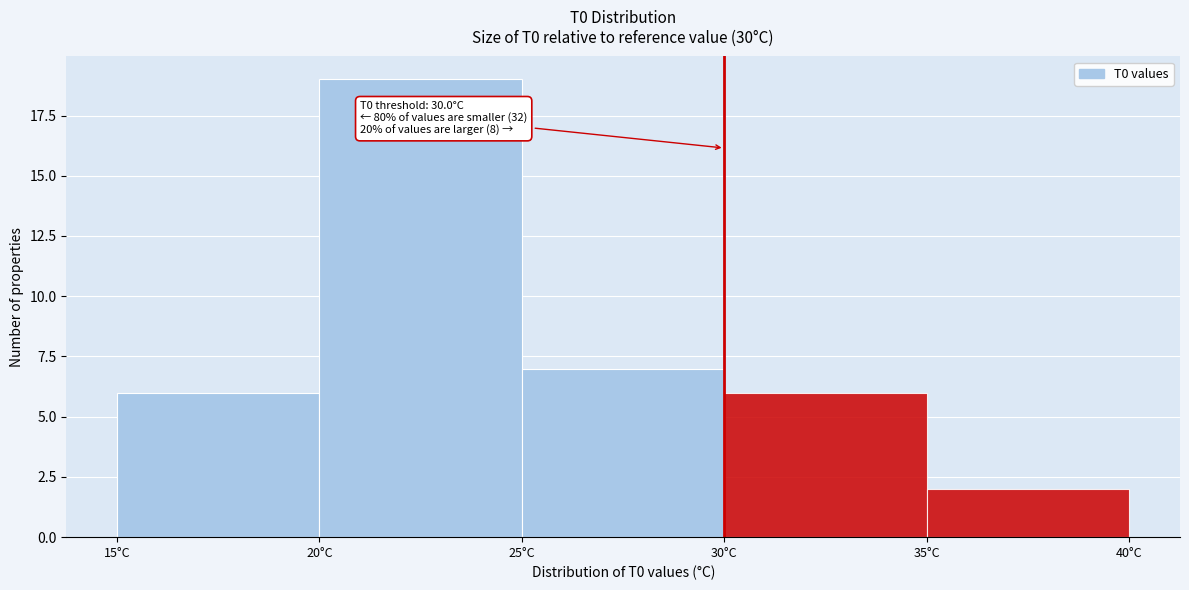

Which range on the x-axis has the tallest bar?

20 to 25